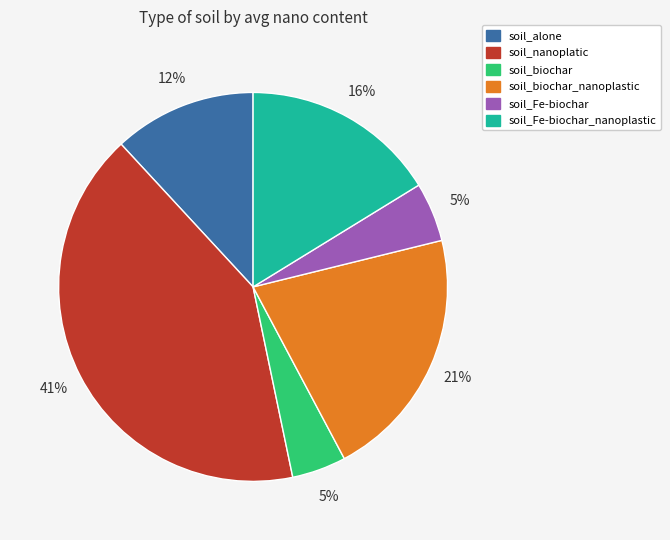

To the nearest percent, what is the average slice percentage?

17%